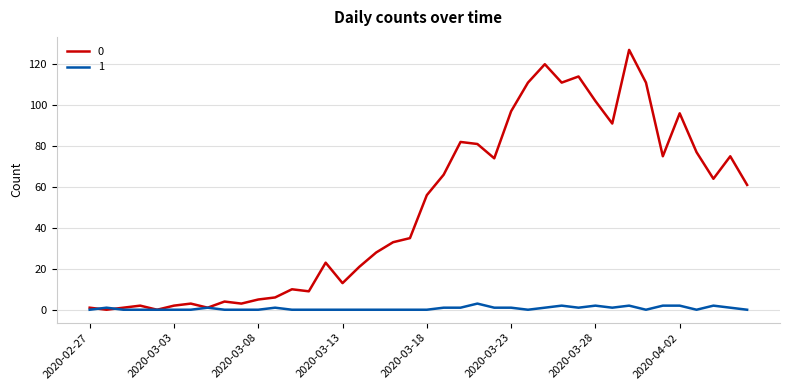

What is the greatest value displayed?

127